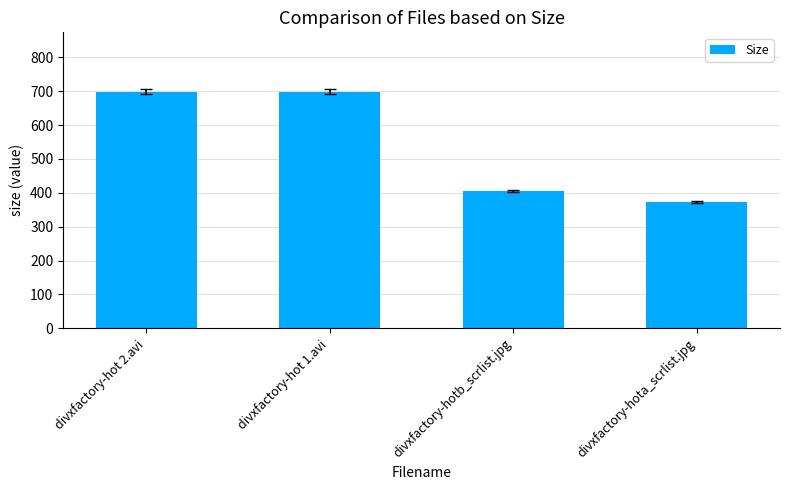

The chart shows a value of 699.4 at divxfactory-hot 2.avi. True or false?

True